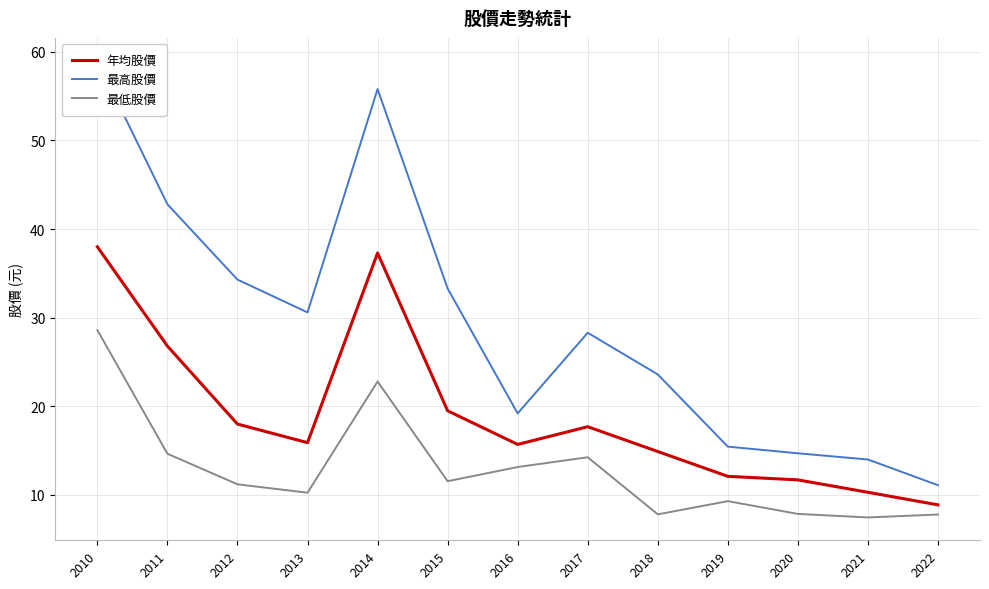

What is the difference between the second highest and minimum values in the 年均股價 series?

28.4